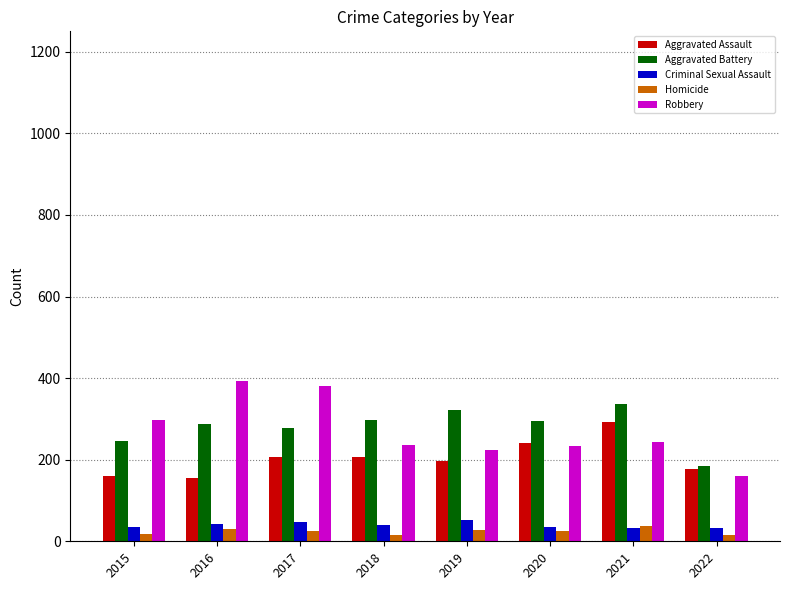

How many bars are there in each group?

5